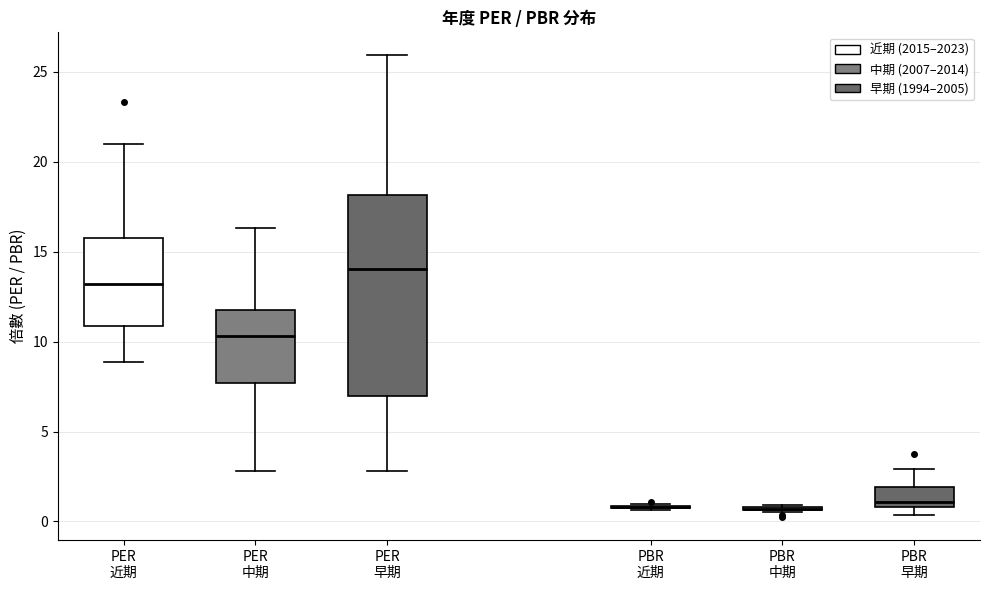

Reading left to right, read every box against the y-axis: the position of its median line, the range the box covers, and the ends of its whiskers. The values are not printed on the chart, so give them approximately, as read against the axis.

PER 近期: median 13.0, box 11.0 to 16.0, whiskers 9.0 to 21.0
PER 中期: median 10.5, box 7.5 to 12.0, whiskers 3.0 to 16.5
PER 早期: median 14.0, box 7.0 to 18.0, whiskers 3.0 to 26.0
PBR 近期: box collapsed to a line at 1.0, whiskers 0.5 to 1.0
PBR 中期: box collapsed to a line at 0.5, whiskers 0.5 to 1.0
PBR 早期: median 1.0 (just above the box's lower edge), box 1.0 to 2.0, whiskers 0.5 to 3.0